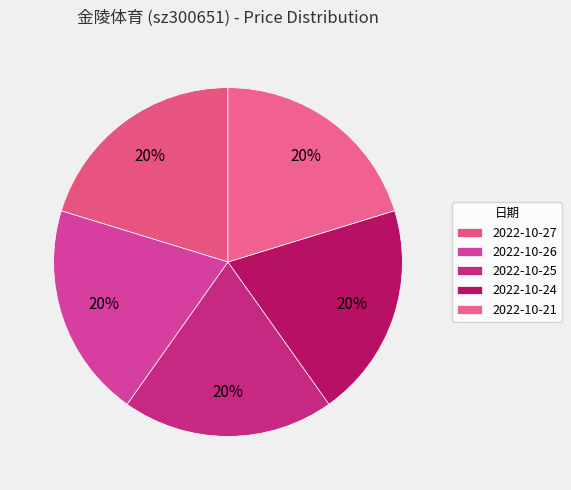

What percentage is NOT represented by 2022-10-21?

79.8%